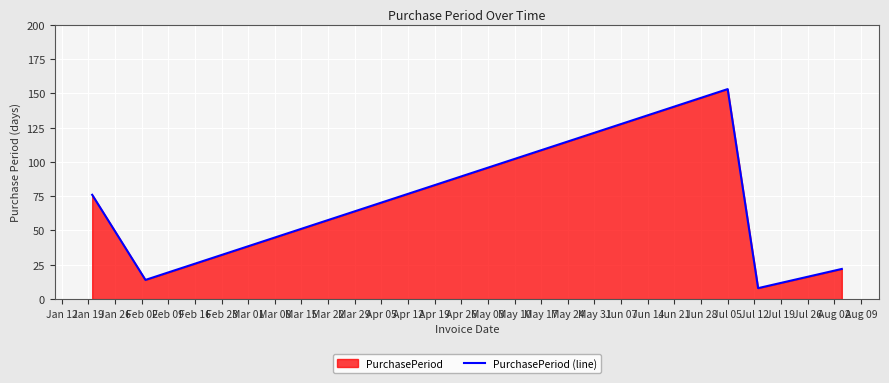

What is the sum of all values?

273